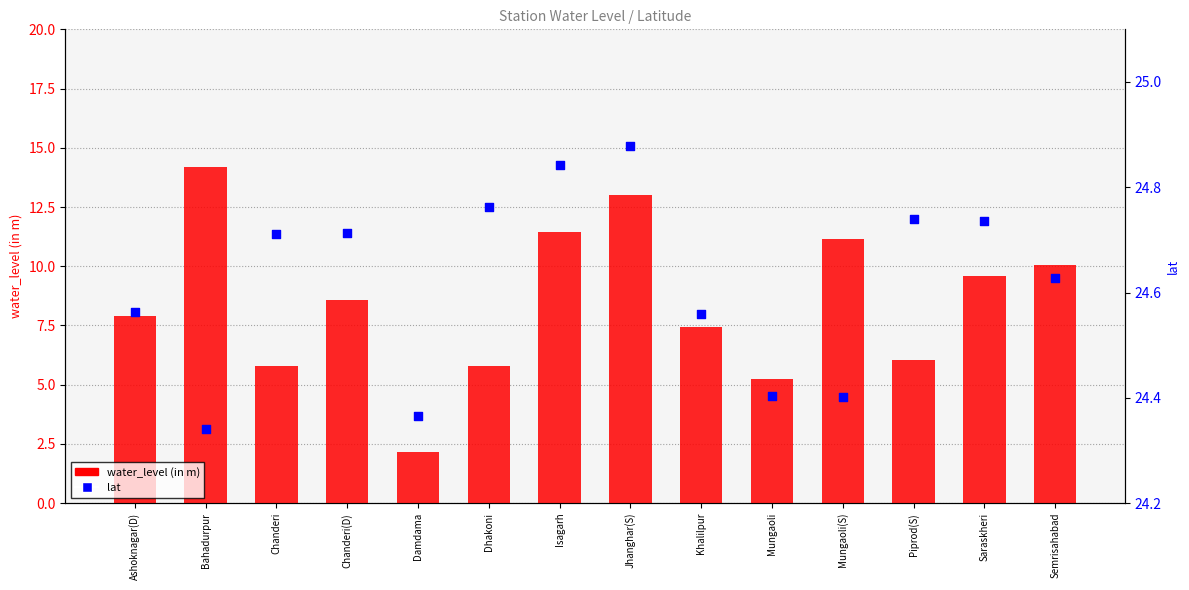

At which category is the sum across all series the highest?

Bahadurpur